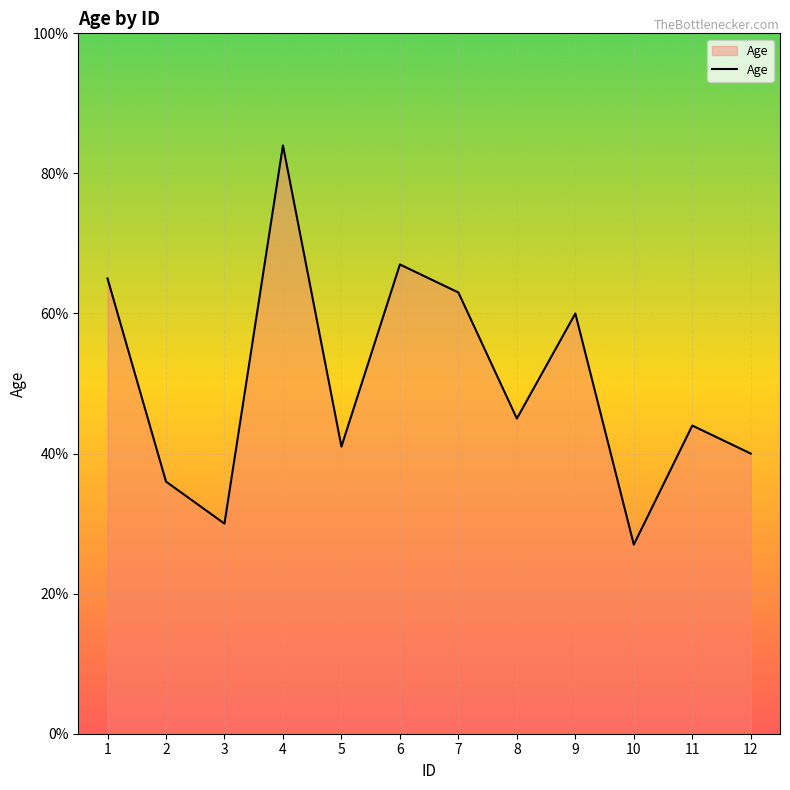

Between 6 and 5, which is larger?

6